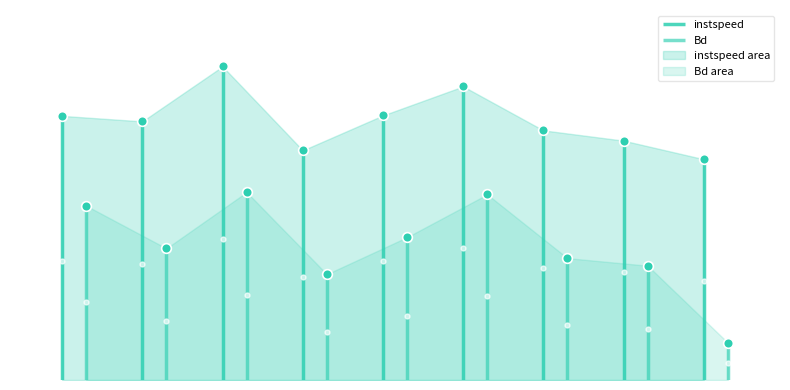

Is it true that Bd equals 0.1 at 7285.0?

False